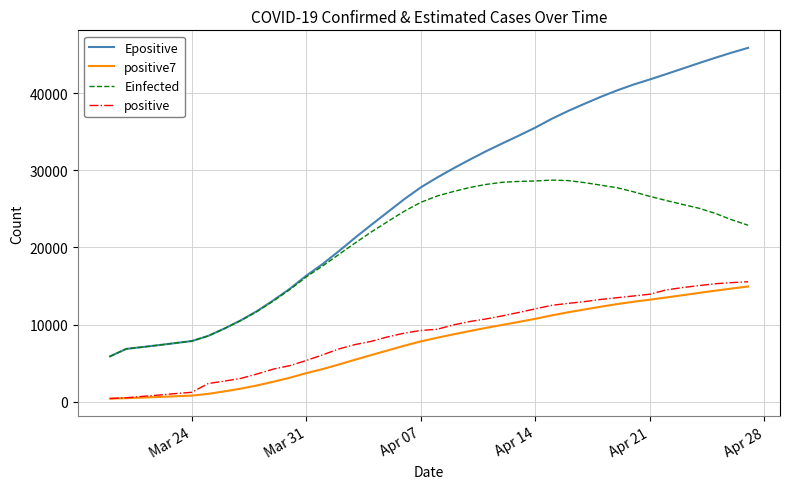

Which series has the largest total across all categories?

Epositive